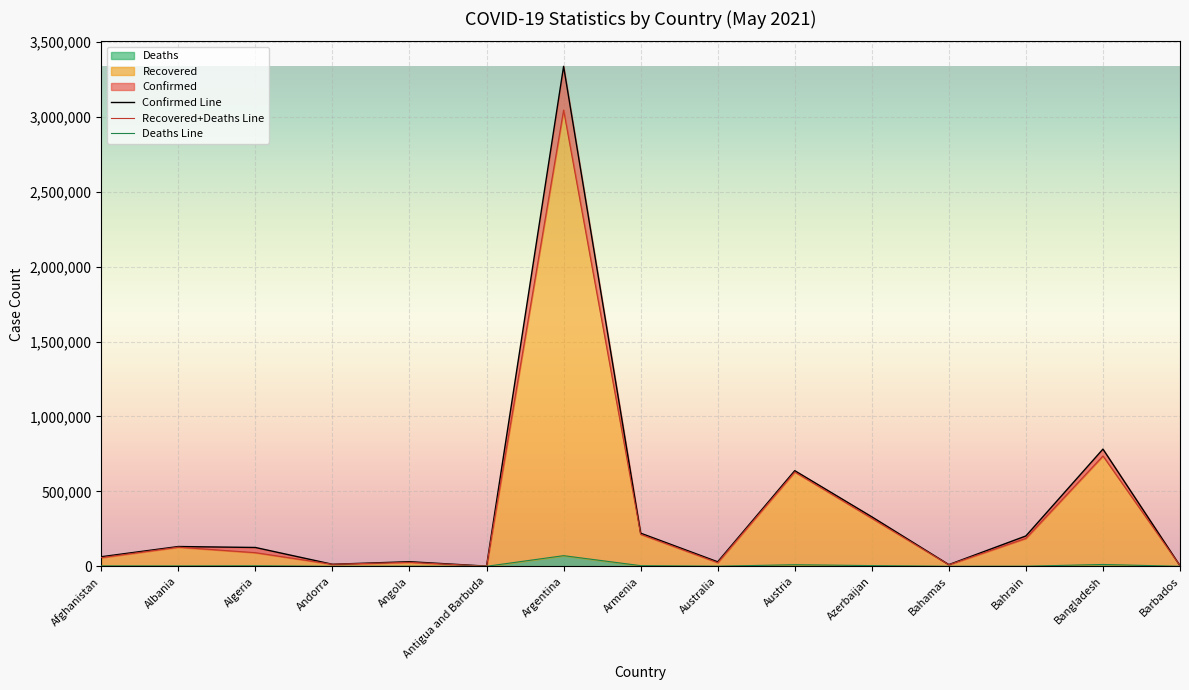

Reading left to right, transcribe all the data shown in this chart.

Confirmed Line: 63819	132032	125693	13569	30787	1251	3335965	221139	29988	638155	330269	11225	202556	782129	3968
Recovered+Deaths Line: 57869	127854	90997	13361	26672	1224	3044294	213568	24418	629297	320207	10301	186371	736420	3968
Deaths Line: 2751	2435	3388	127	677	42	71027	4346	910	10499	4792	221	752	12211	46